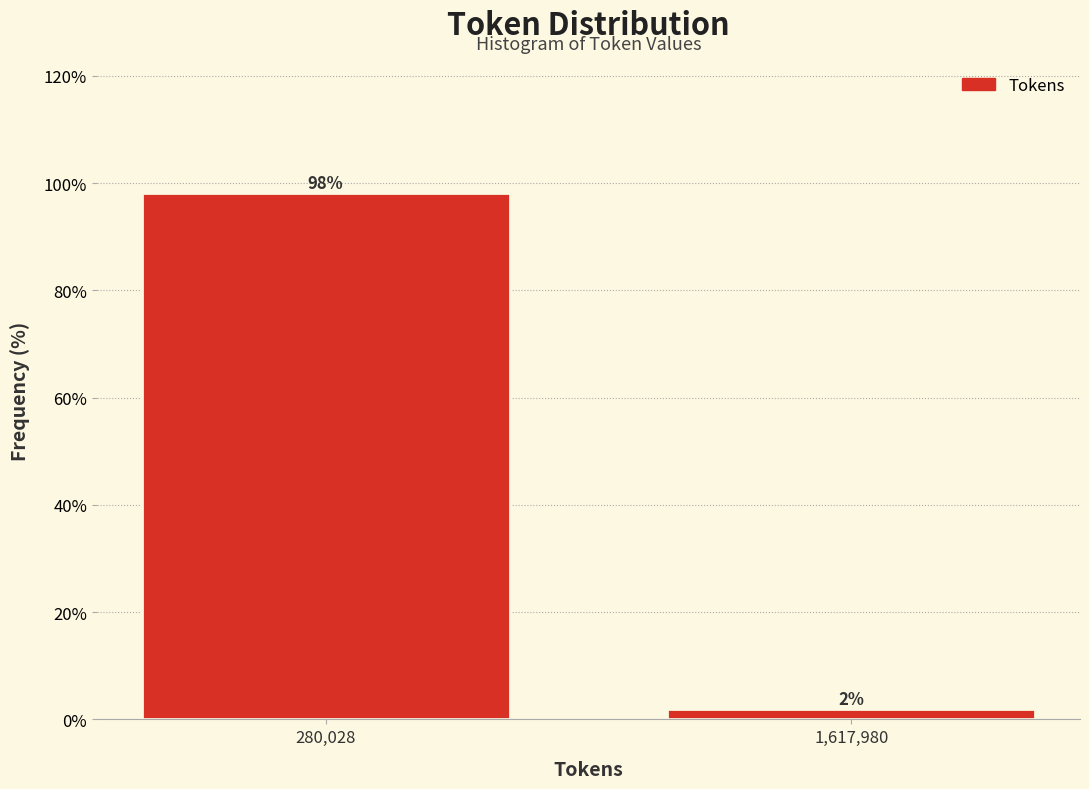

The value at 280,028 is 98.1. True or false?

True